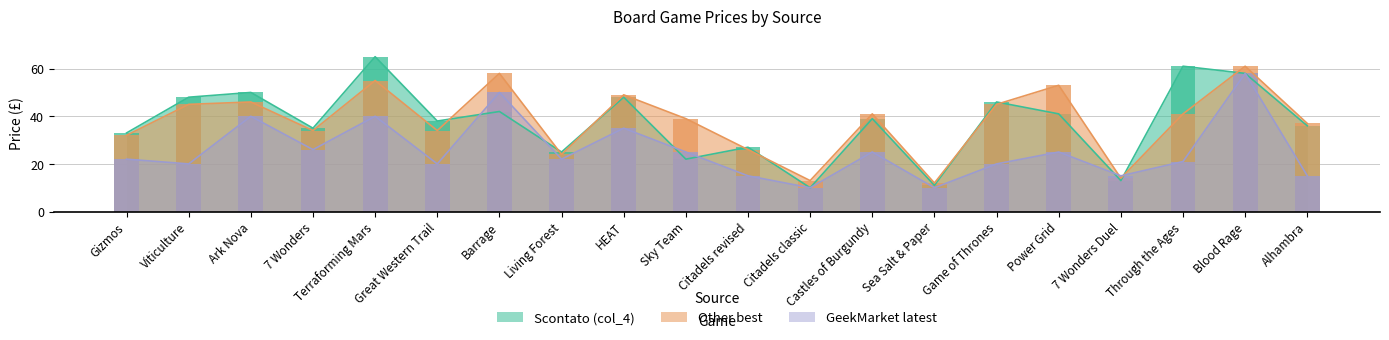

What is the difference between the maximum and minimum values in the GeekMarket latest series?

48